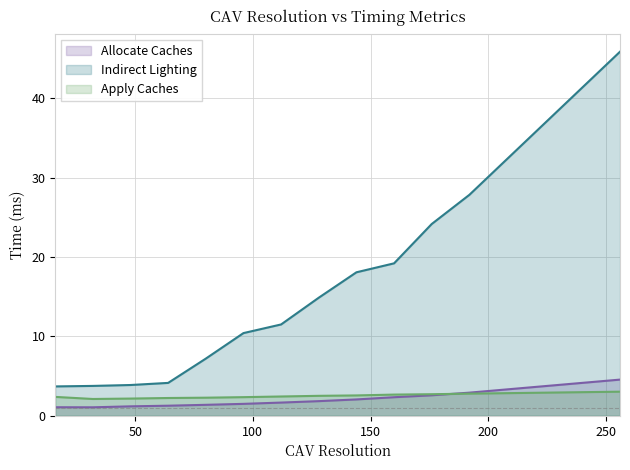

Which series has the largest total across all categories?

Indirect Lighting